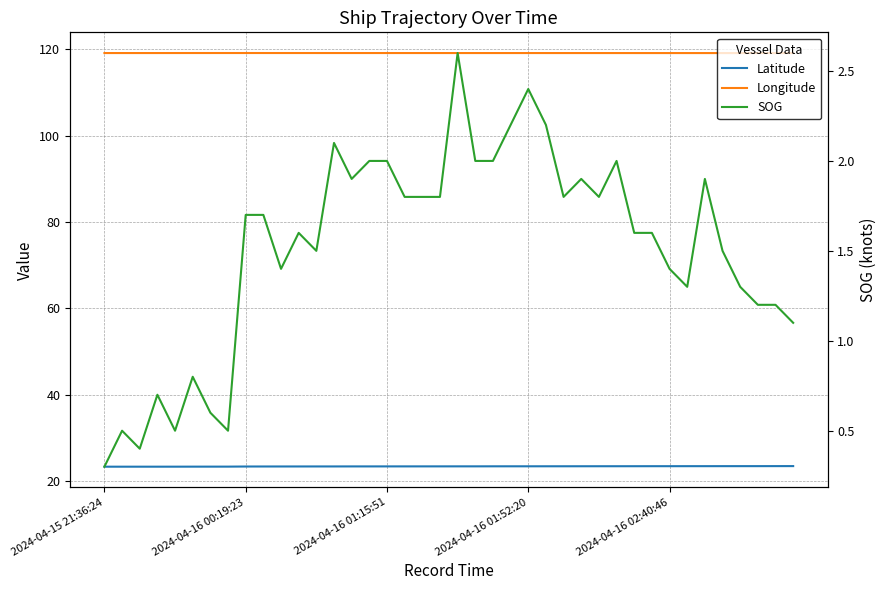

Which series has the largest total across all categories?

Longitude